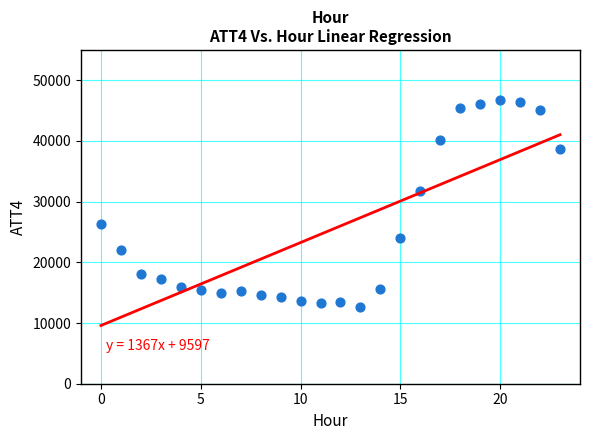

What is the range of Y values (max minus min)?

34000